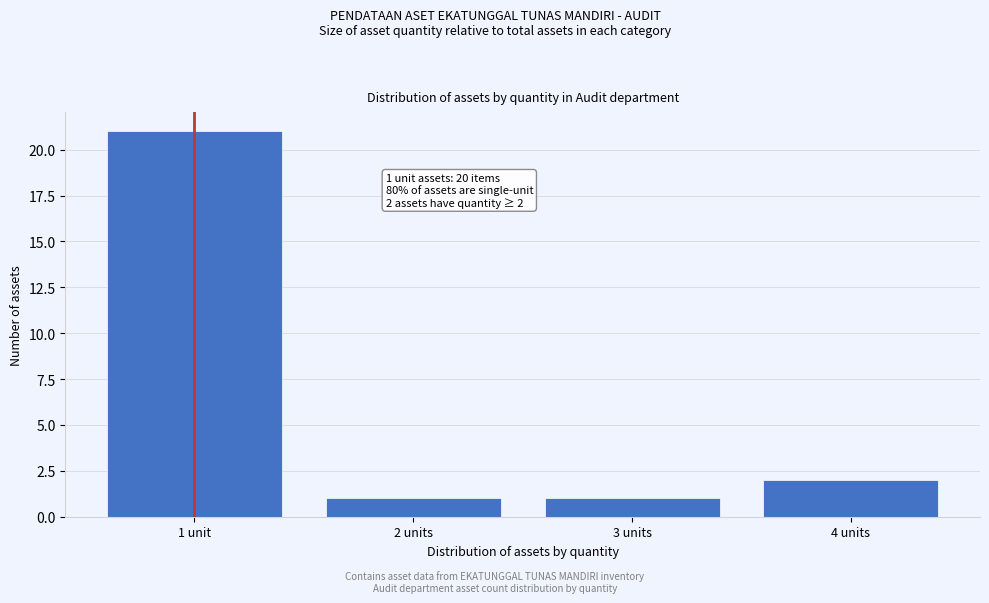

Reading left to right, extract all data points from this chart.

1 unit=21	2 units=1	3 units=1	4 units=2